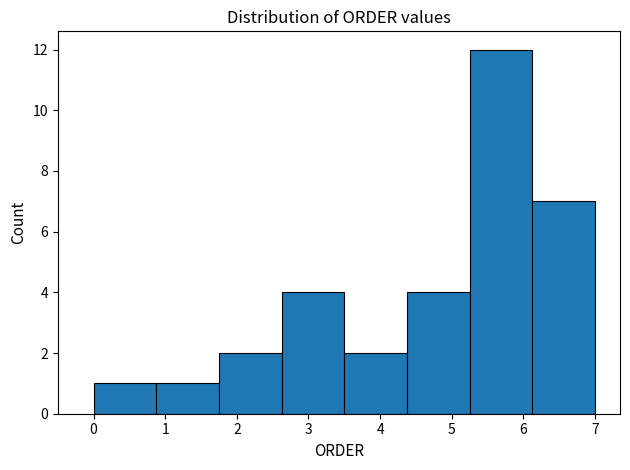

How tall is the bar that spans 2.6 to 3.5 on the x-axis? Neither the bar edges nor the heights are printed on the chart, so give them approximately, as read against the axes.

4